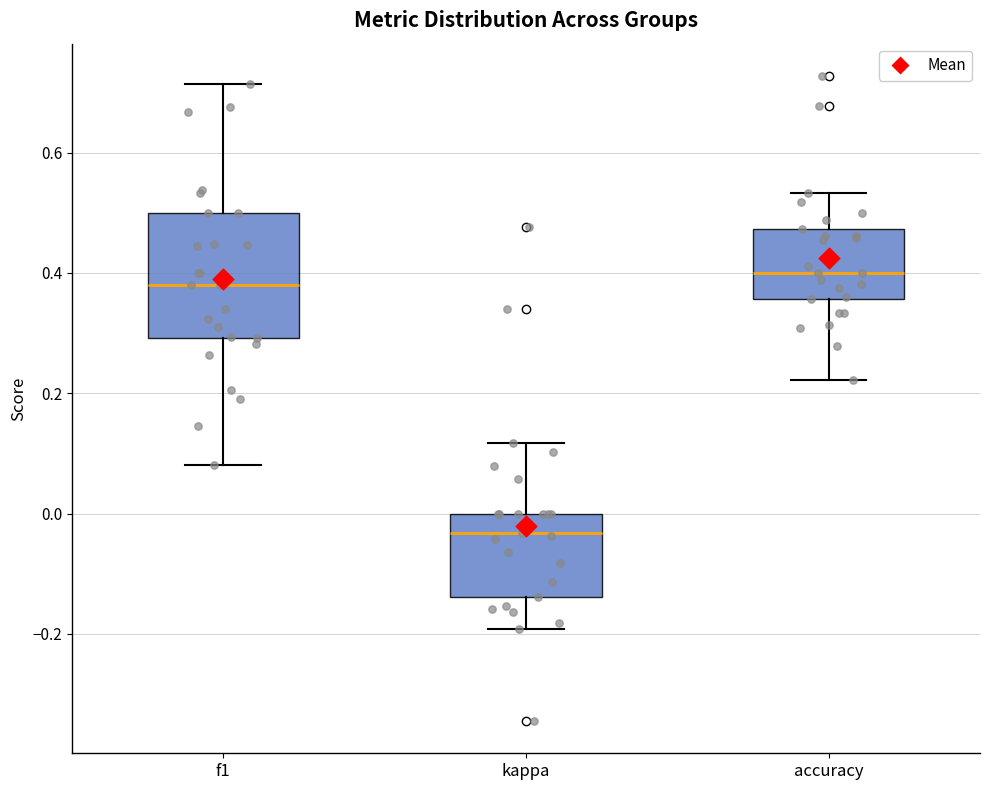

Comparing the boxes themselves (not the whiskers), which one is the tallest?

f1